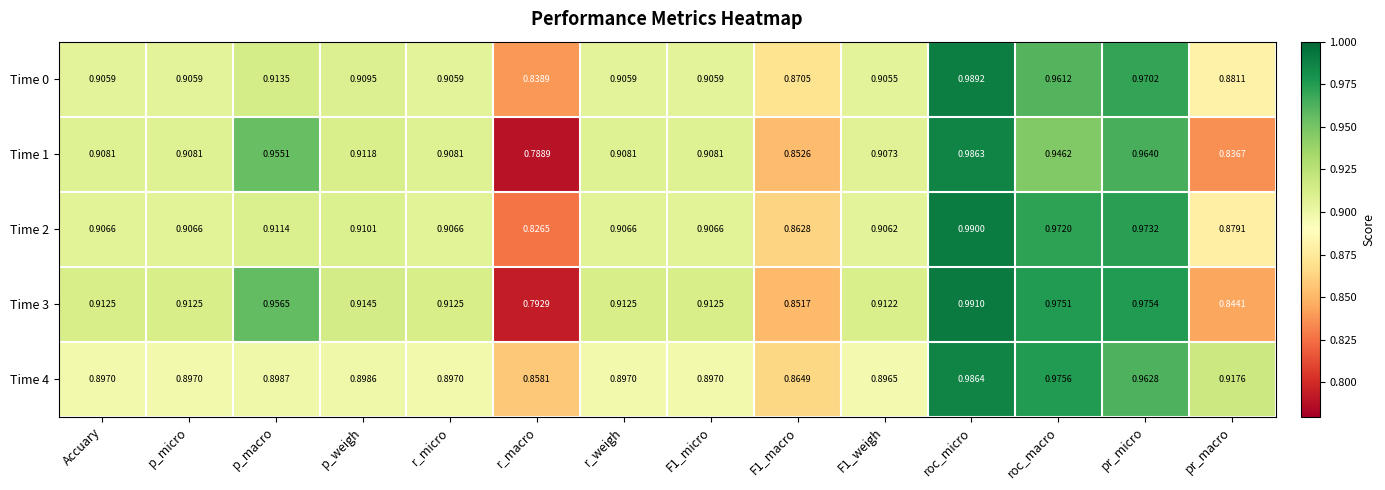

At which category does the chart reach its peak across all series?

roc_micro